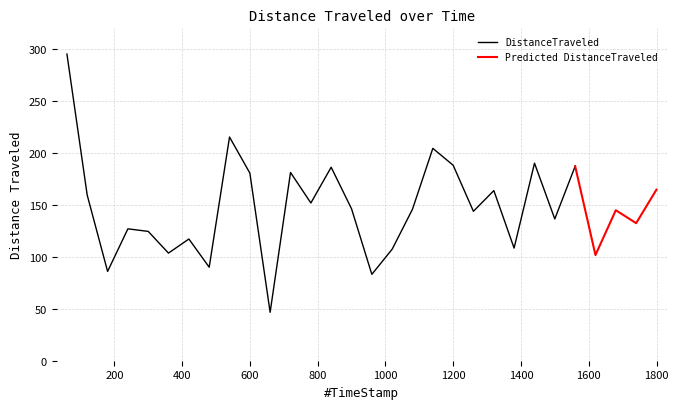

What is the value of the 20th point from the left?

188.2